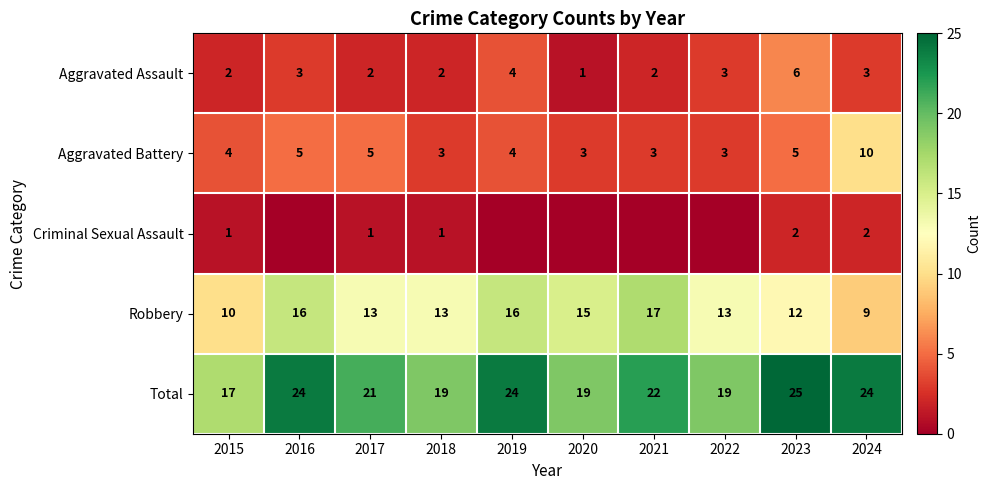

What is the sum of the Robbery values at 2016 and 2022?

29